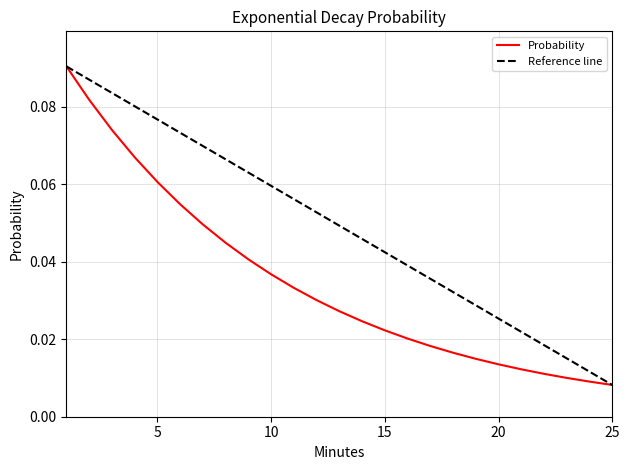

What are all the series names shown in the legend?

Probability, Reference line